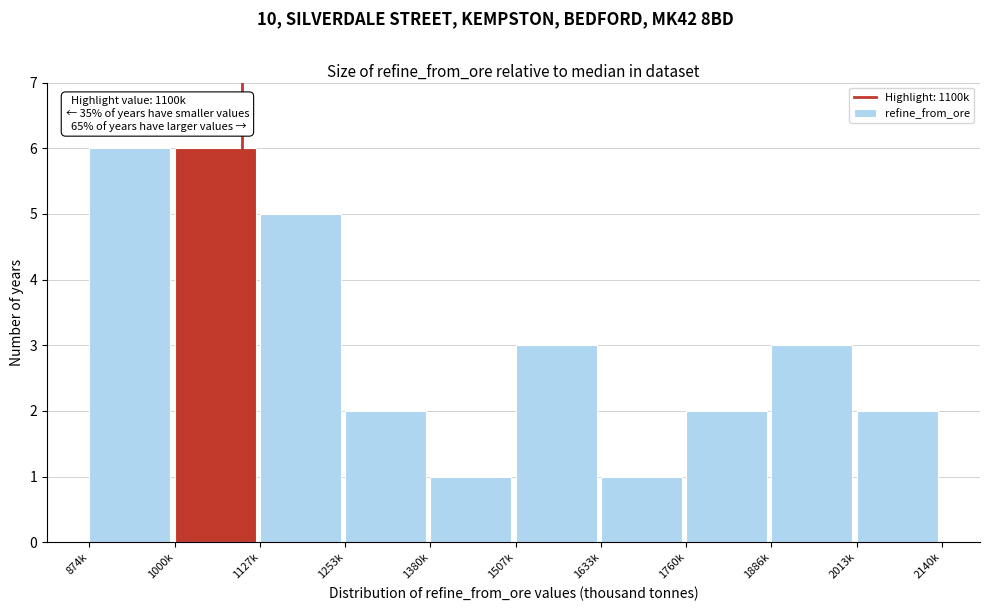

Reading left to right, what are all the values shown in this chart?

6	6	5	2	1	3	1	2	3	2